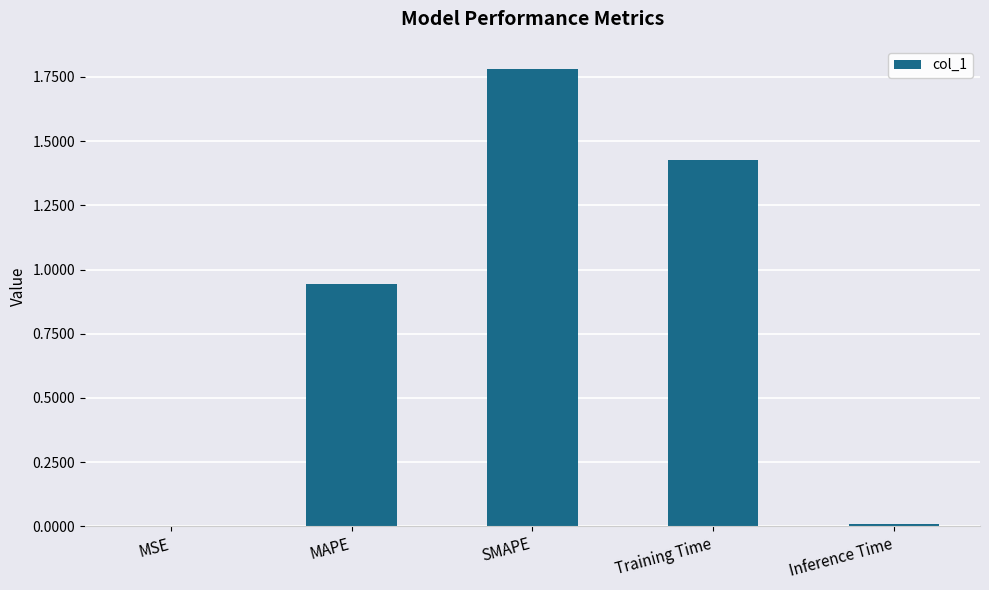

How many categories are shown in the chart?

5